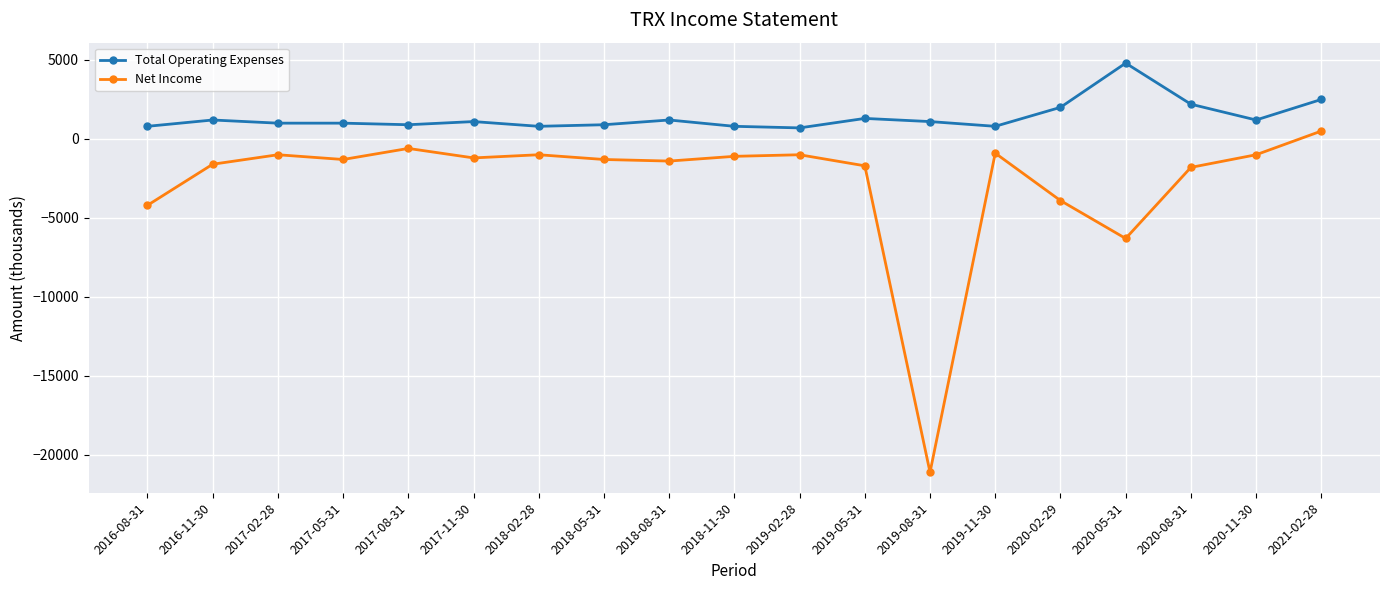

What are all the series names shown in the legend?

Total Operating Expenses, Net Income